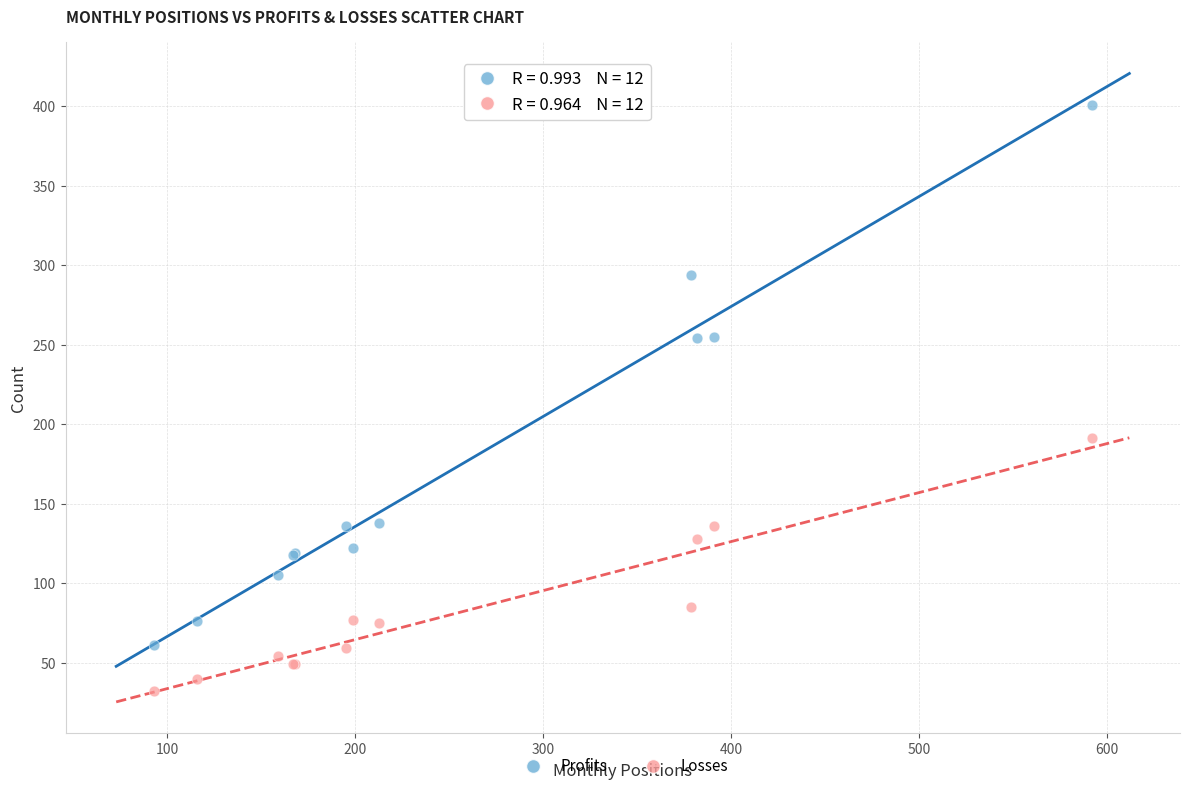

Across all series, what Y value is closest to 216?

191